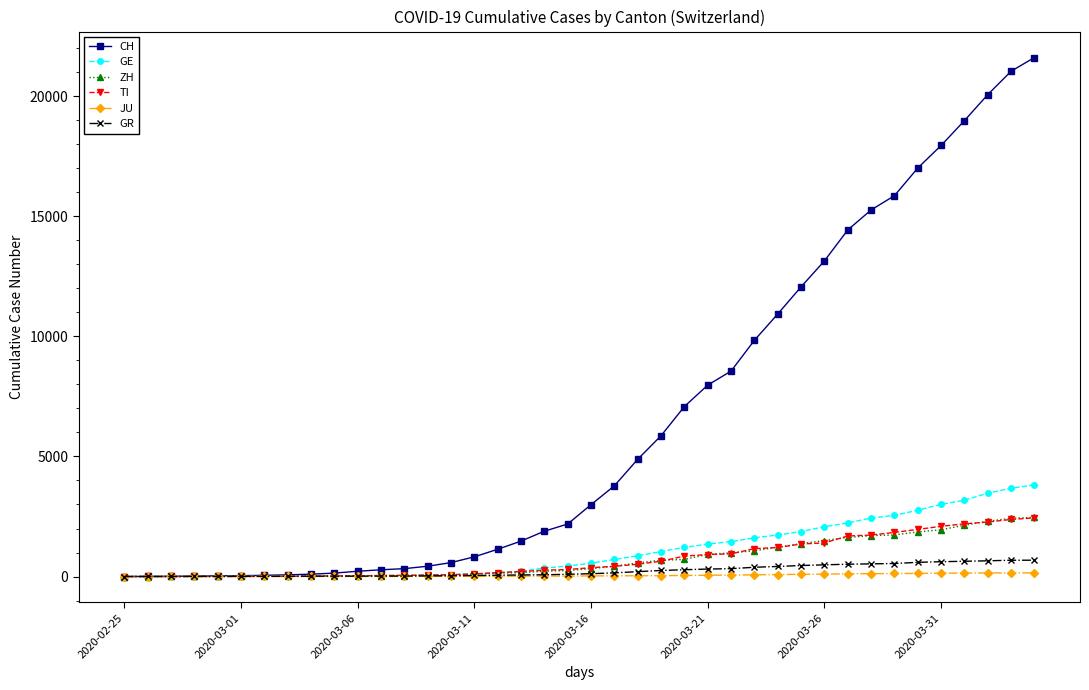

How many categories are shown in the chart?

40